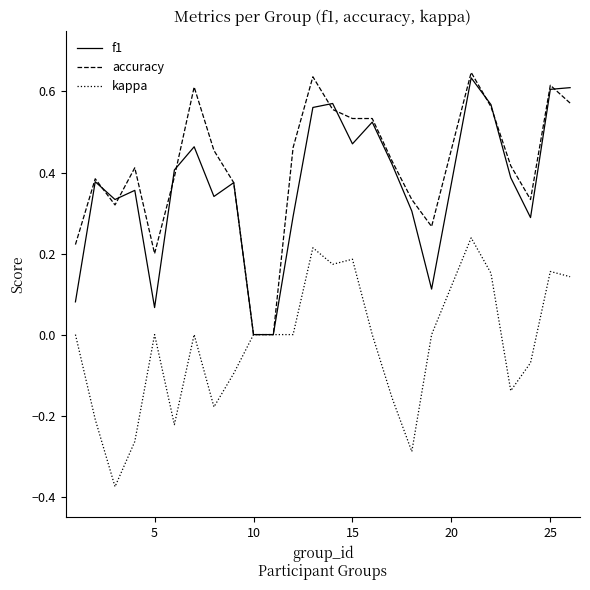

In f1, how many points are higher than both neighbors (excluding endpoints)?

7